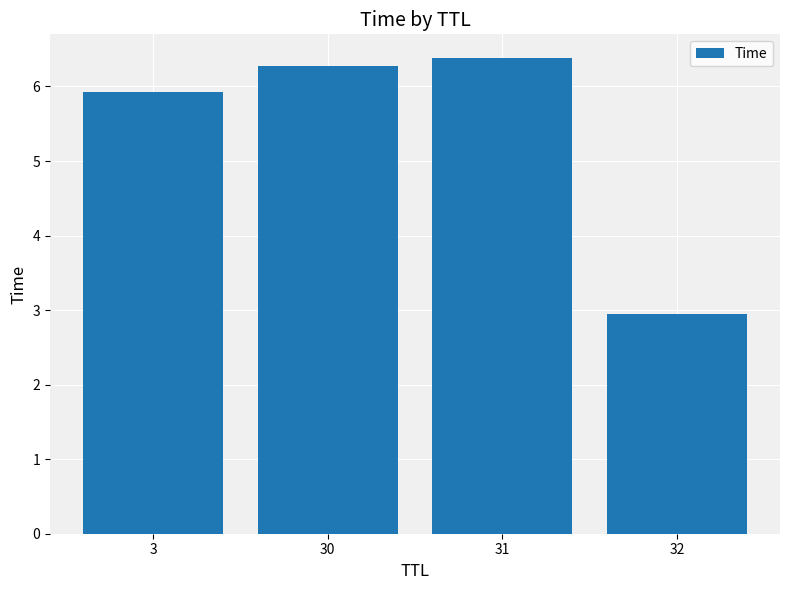

At which label is the value closest to 4?

32